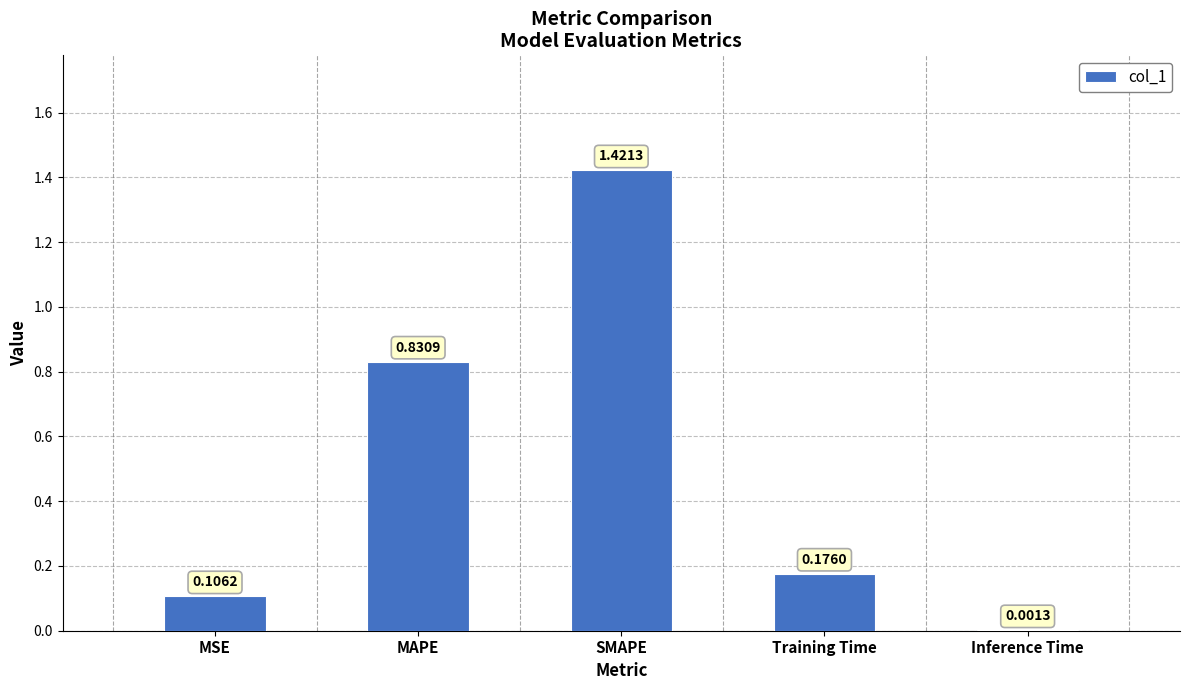

At which label is the value closest to 0?

Inference Time